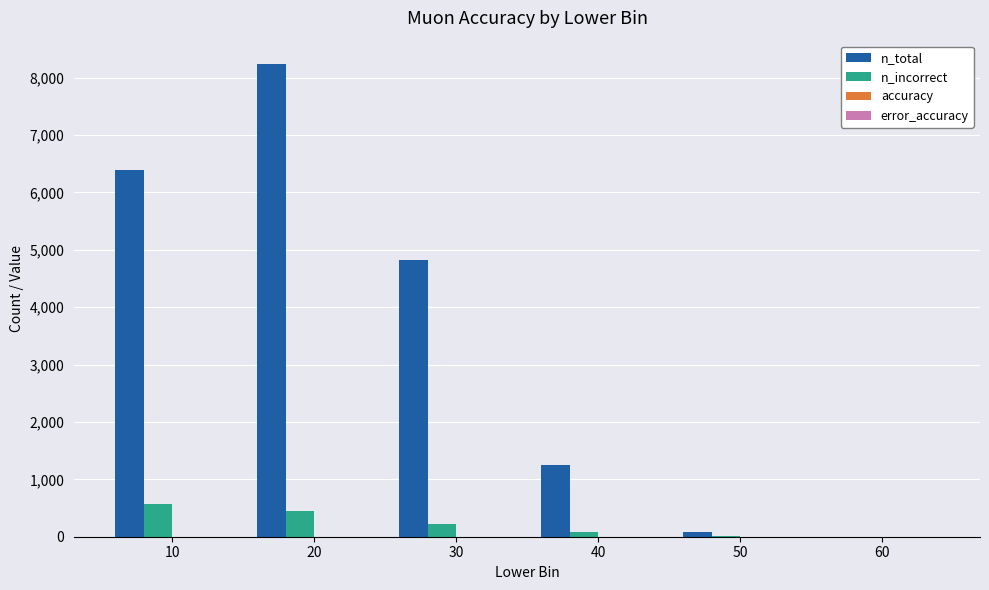

What is the sum of all n_incorrect values?

1314.0